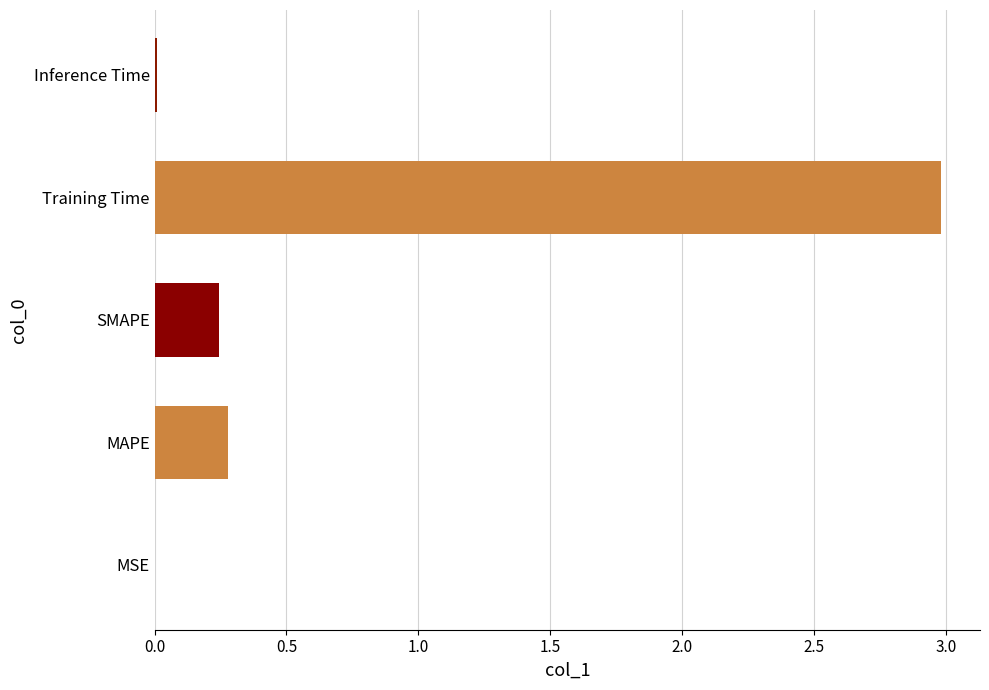

Which has a higher value, SMAPE or Training Time?

Training Time